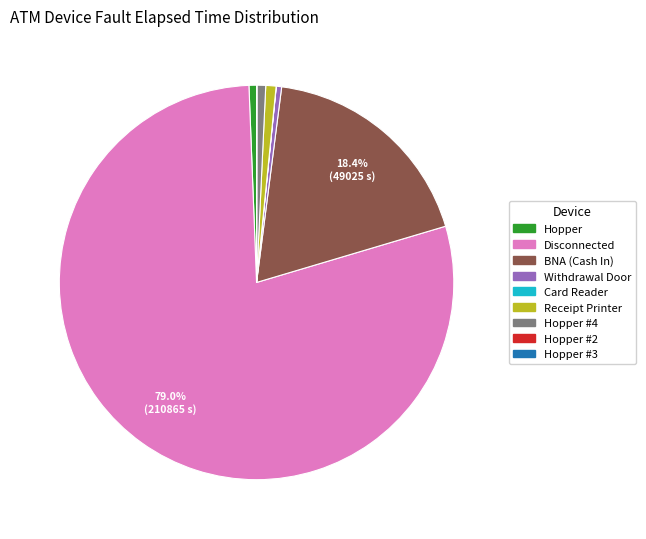

To the nearest percent, what is the average slice percentage?

11%